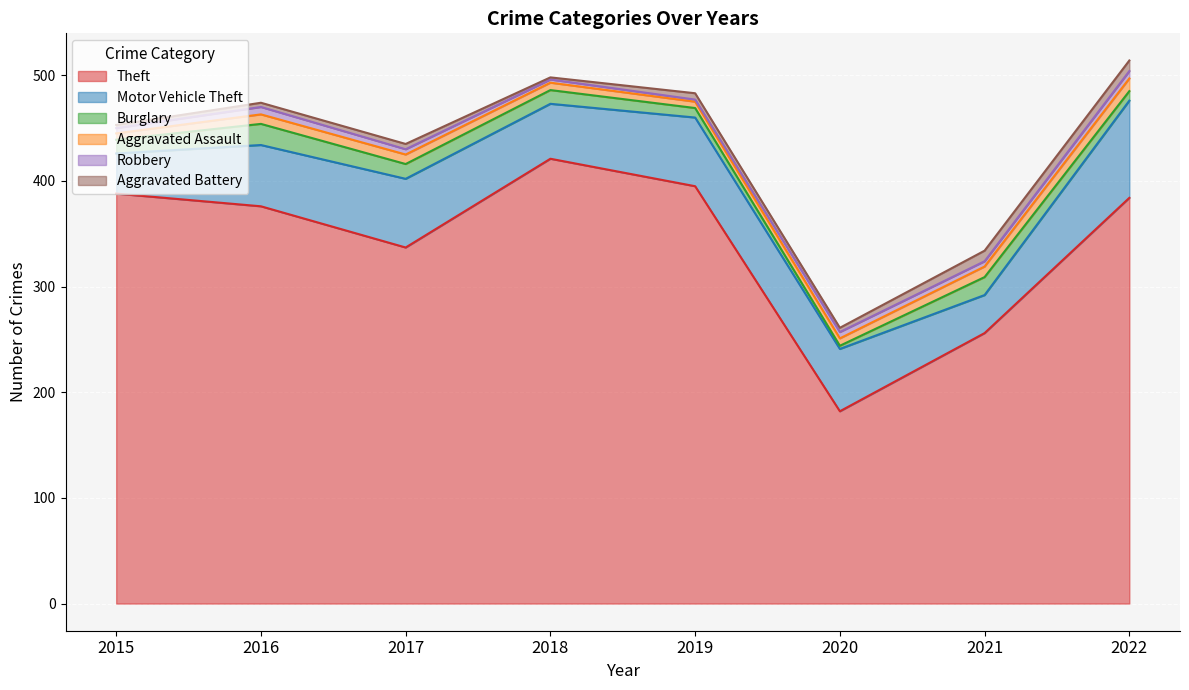

Rank the categories by Burglary value from highest to lowest.

2016, 2021, 2017, 2015, 2018, 2019, 2022, 2020